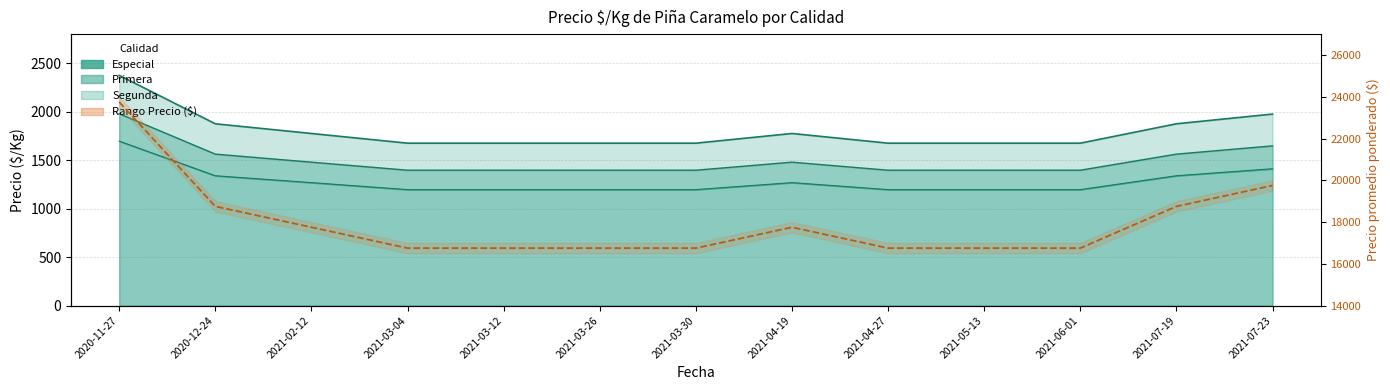

What is the label of the 6th point from the left?

2021-03-26